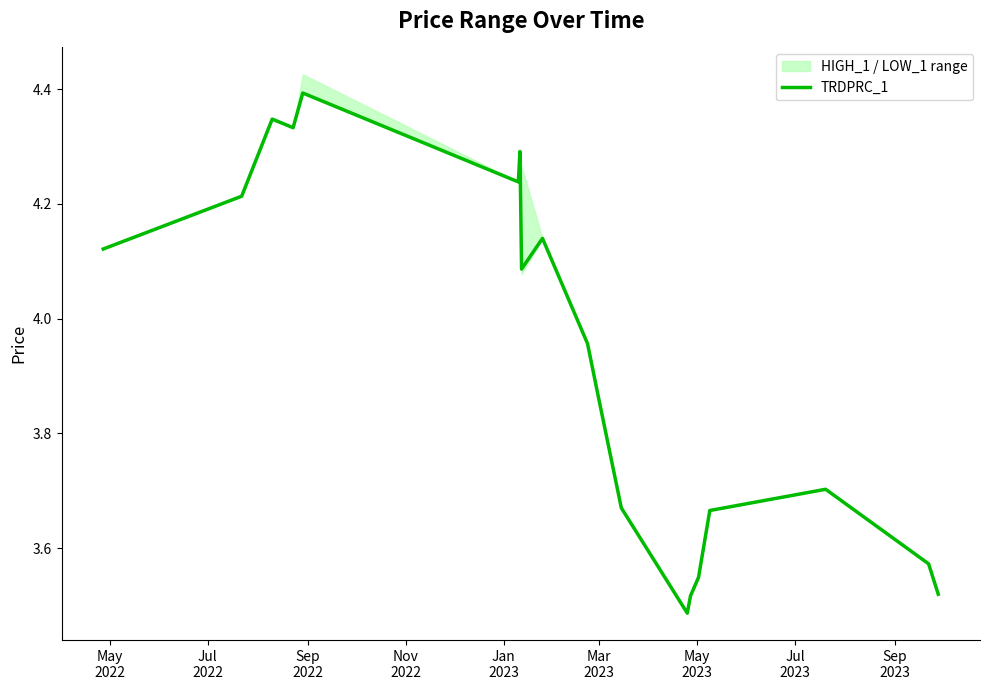

What is the highest value of the TRDPRC_1 series?

4.4